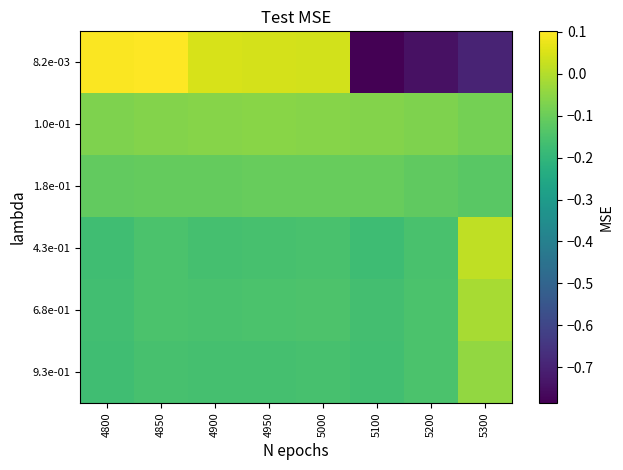

Which series has the widest spread of values?

8.2e-03